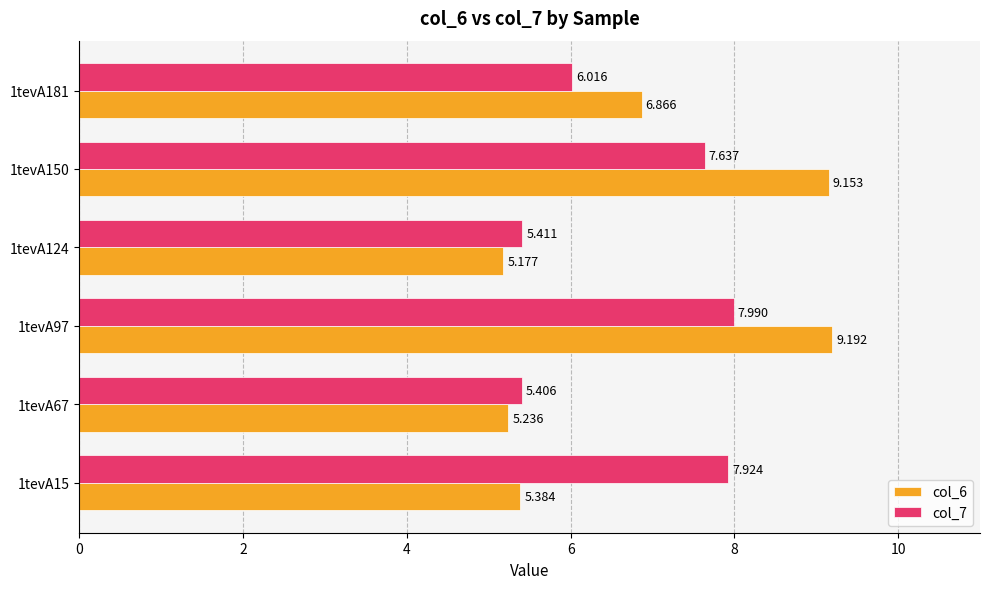

What are all the series names shown in the legend?

col_6, col_7